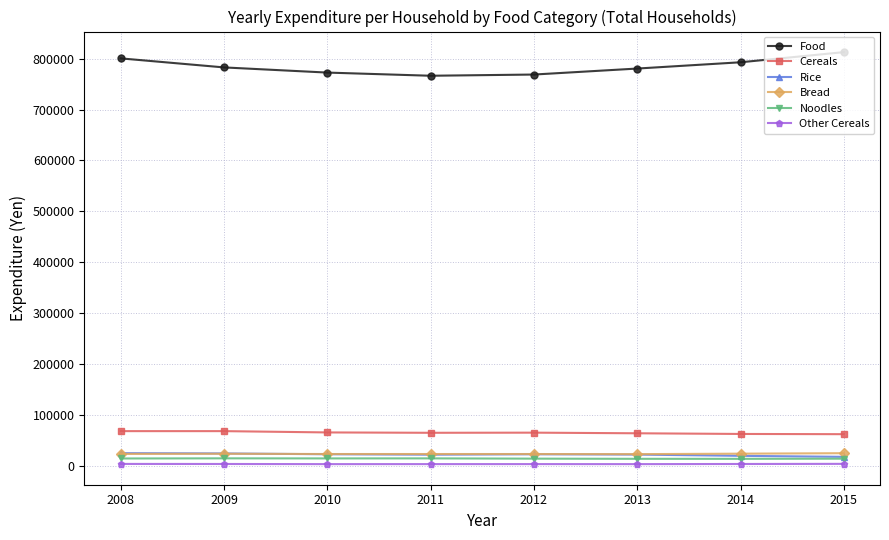

What is the difference between the maximum and second lowest values in the Bread series?

1627